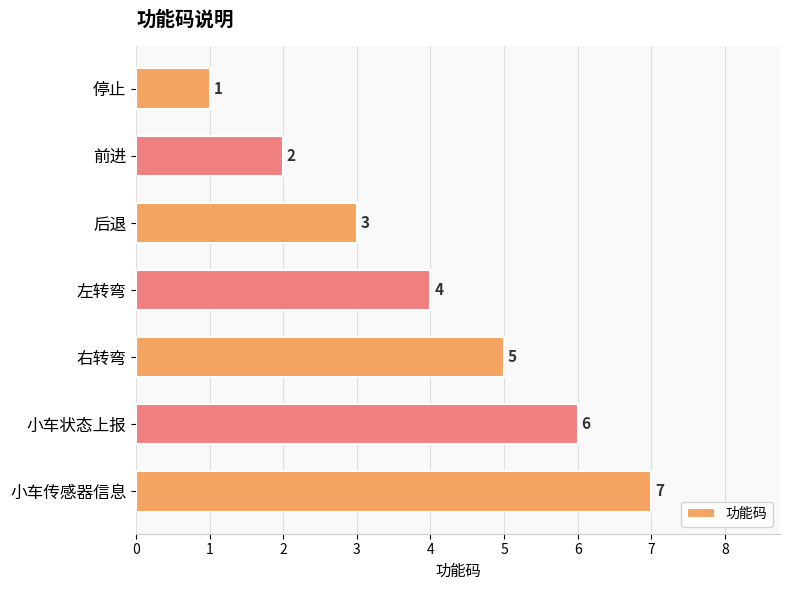

How many values are between 2 and 6?

5